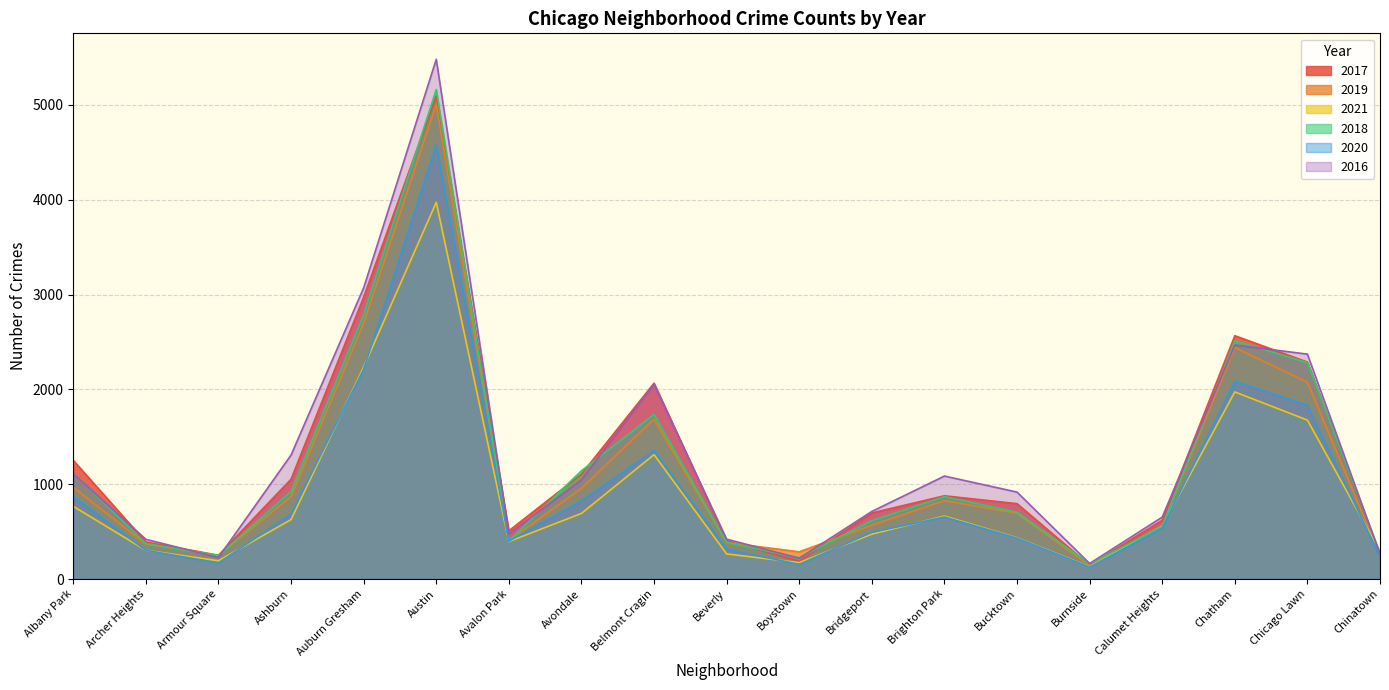

Is it true that 2017 equals 1373 at Bucktown?

False